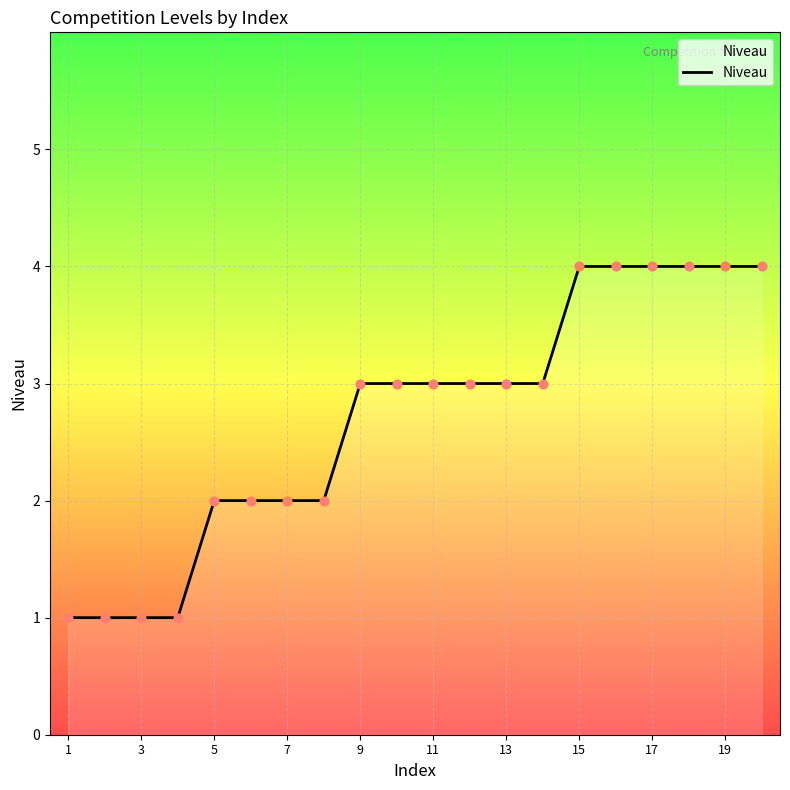

What is the greatest value displayed?

4